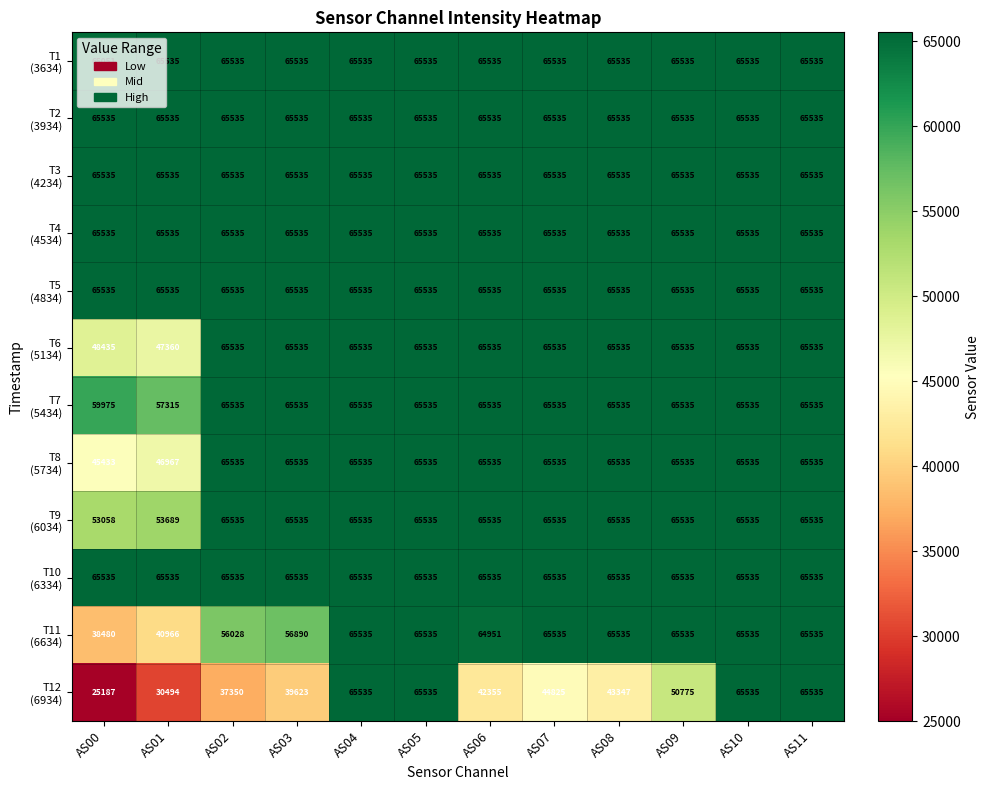

What is the spread (max minus min) of values at AS09?

14760